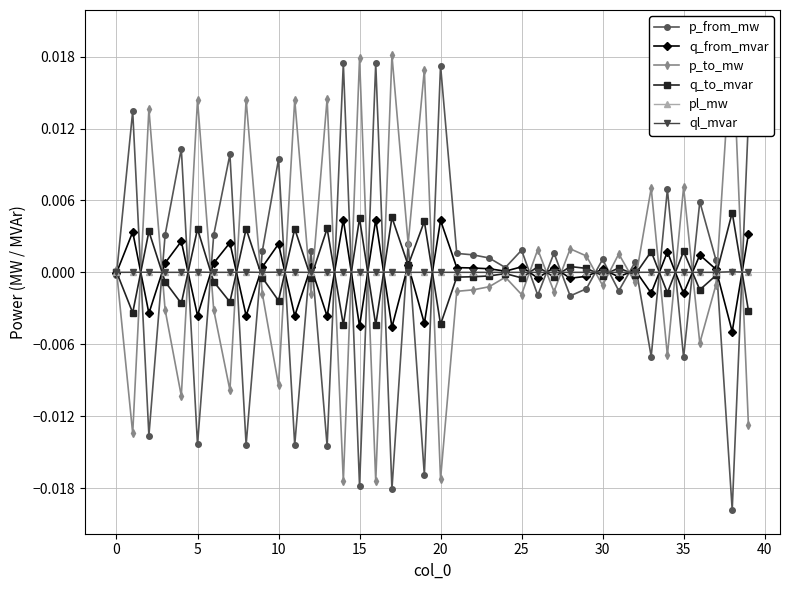

True or false: p_from_mw has more than 2 points higher than both neighbors.

True